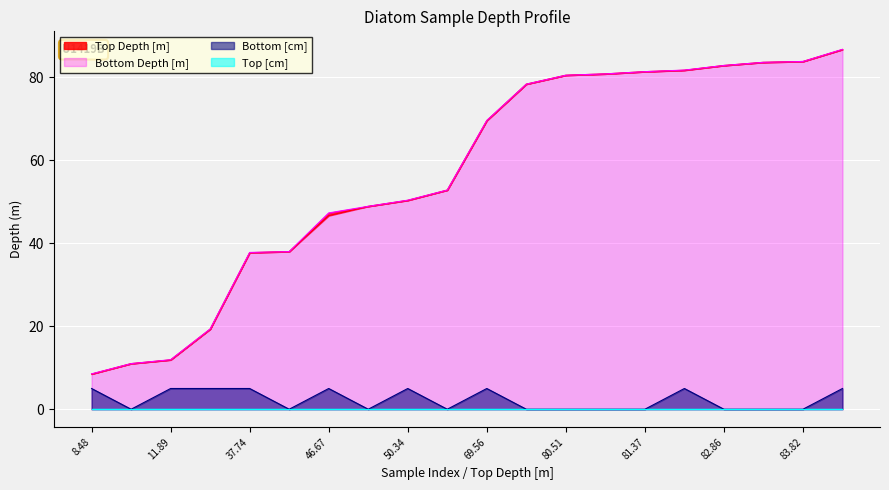

Which series has the largest total across all categories?

Bottom Depth [m]